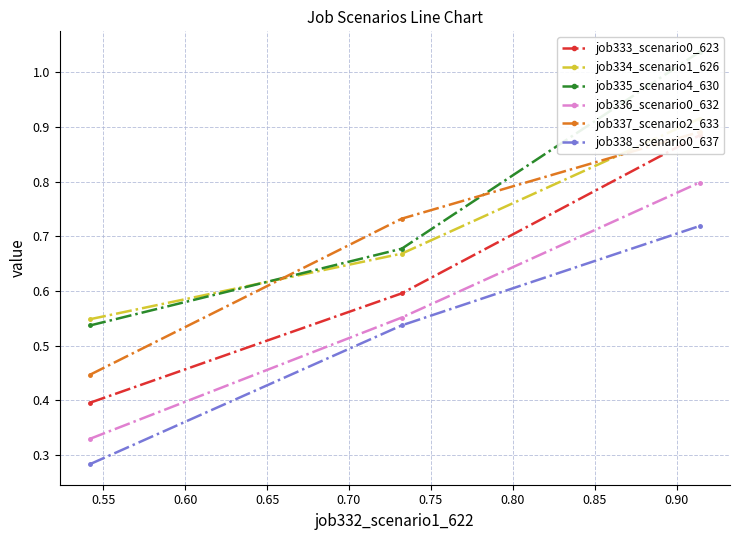

What is the difference between the maximum and minimum values in the job335_scenario4_630 series?

0.5